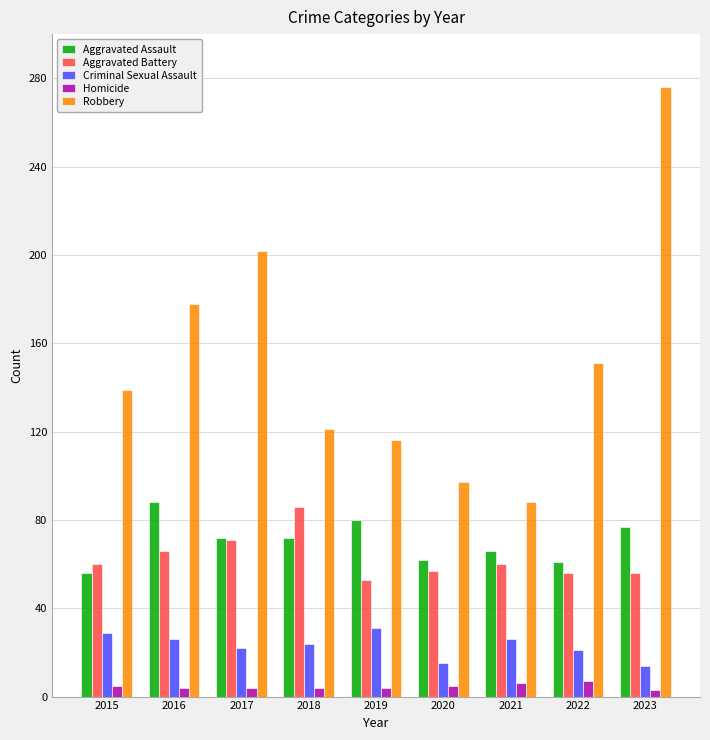

What is the sum of the Robbery values at 2016 and 2019?

294